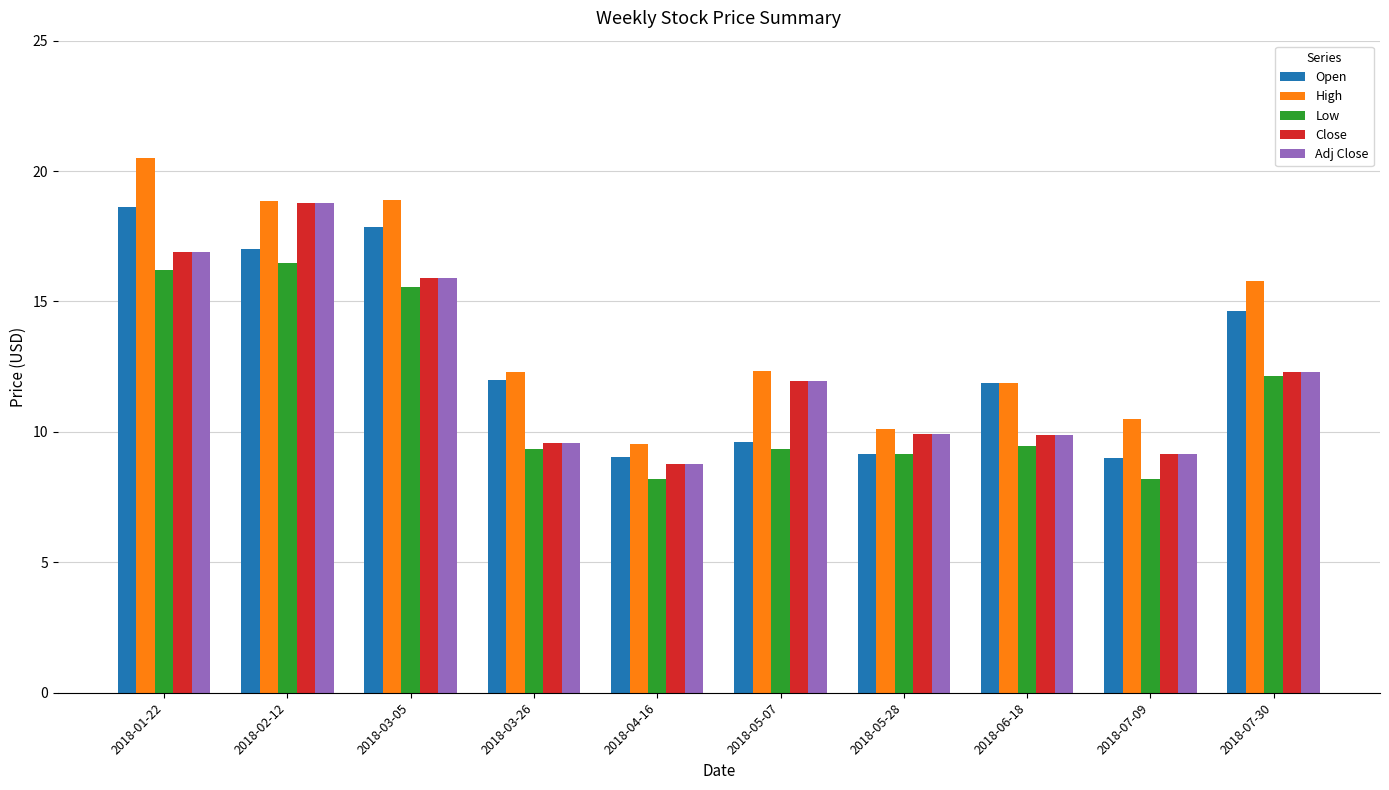

Is it true that Open equals 9.0 at 2018-04-16?

True